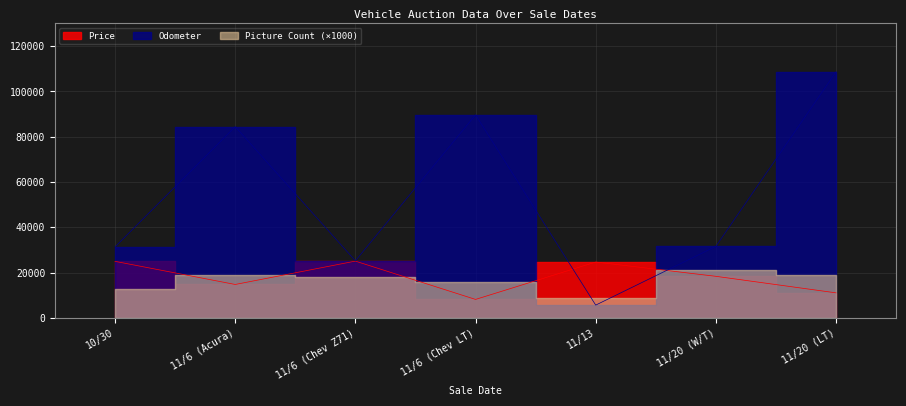

True or false: Price has more than 0 interior local peaks.

True